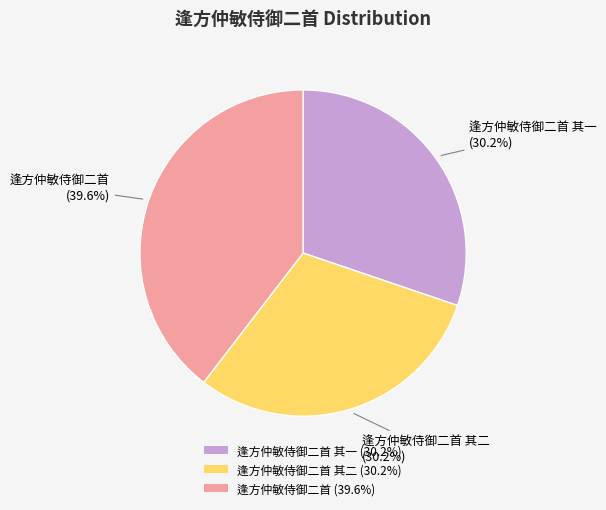

How much of the chart is everything except 逢方仲敏侍御二首 其一 (30.2%)?

69.8%